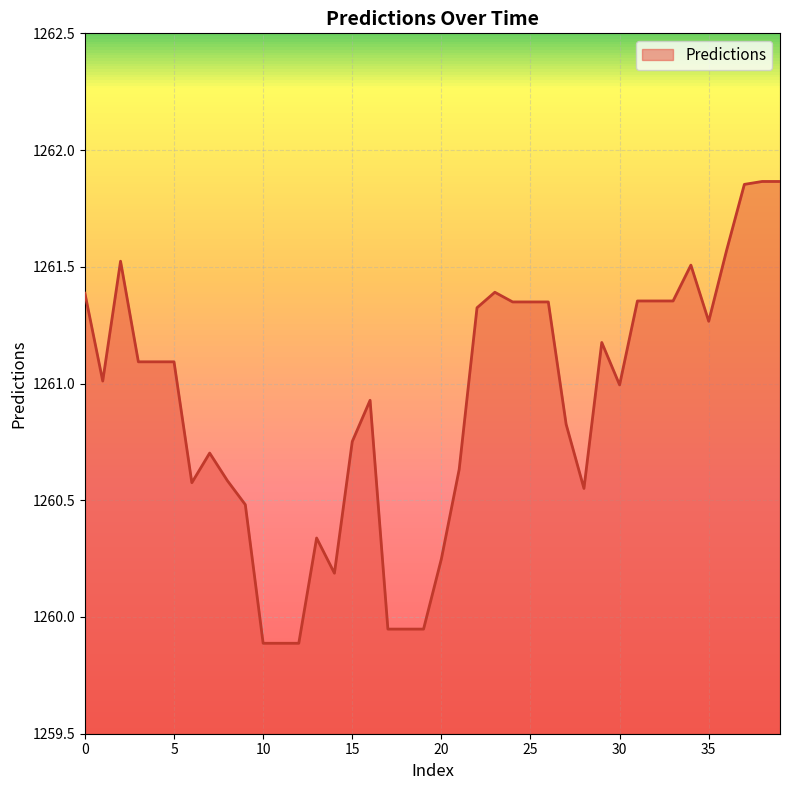

Does the chart have visible grid lines?

Yes